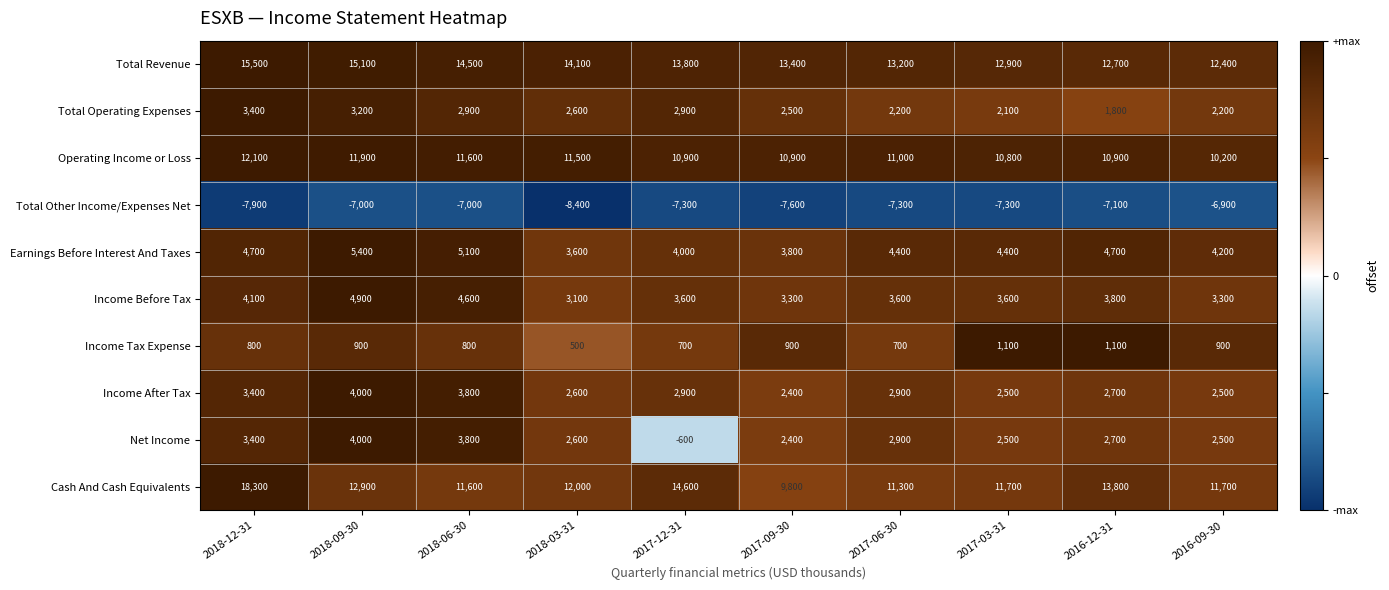

What is the greatest value displayed?

18300